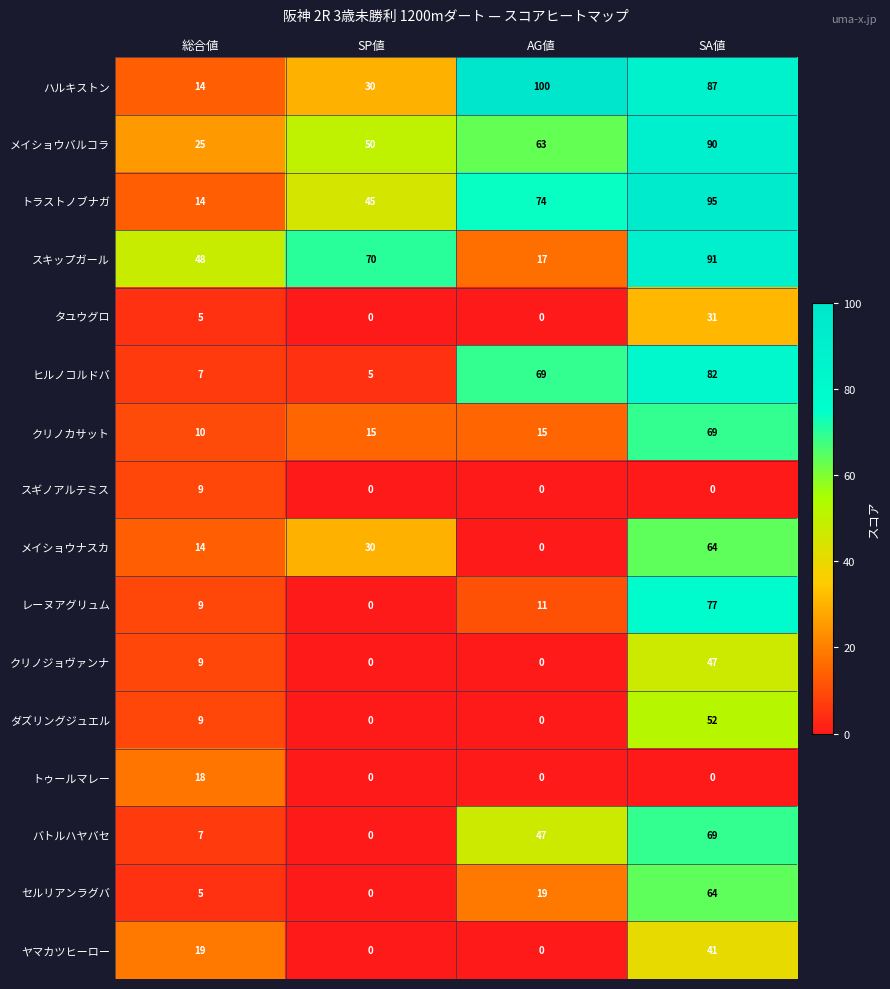

Which series has the largest range (max minus min)?

ハルキストン